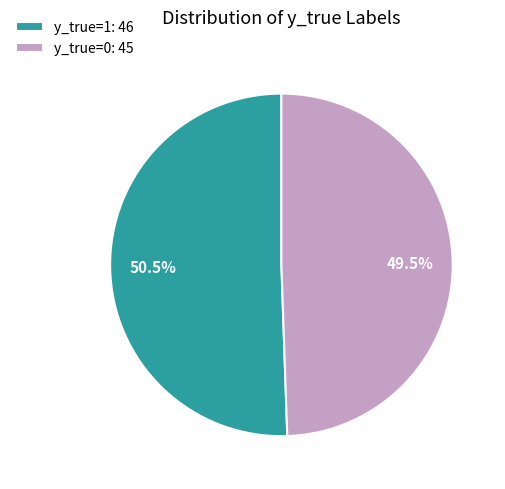

Count the number of slices in the pie.

2